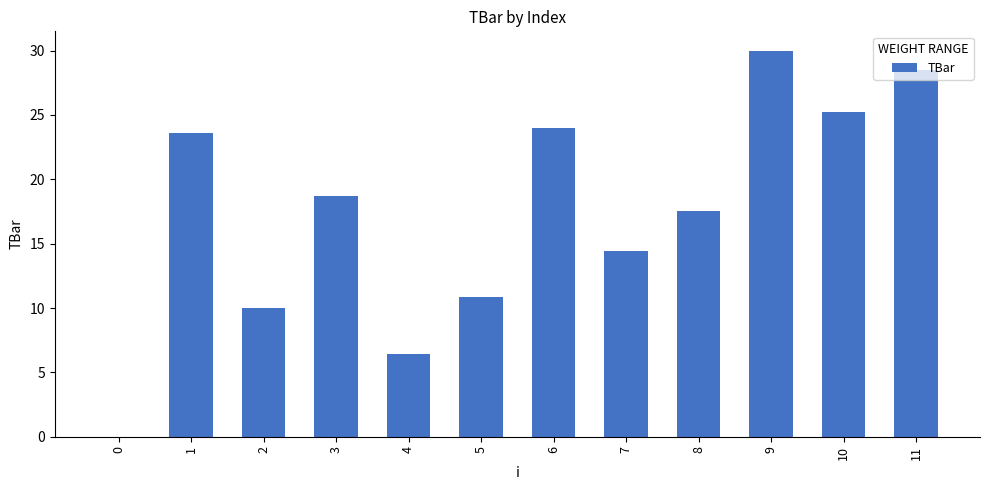

What is the sum of all values?

209.2